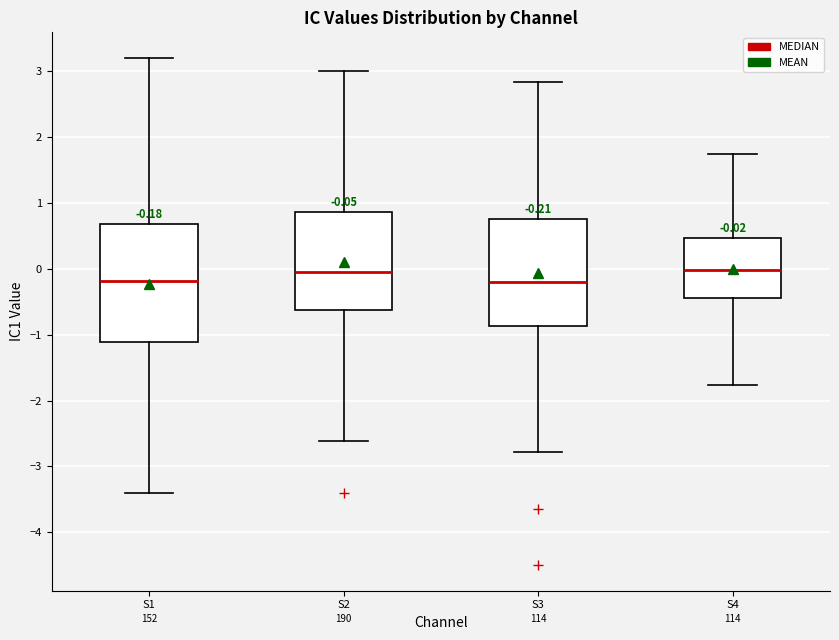

Which box is the tallest, from its lower edge to its upper edge?

S1